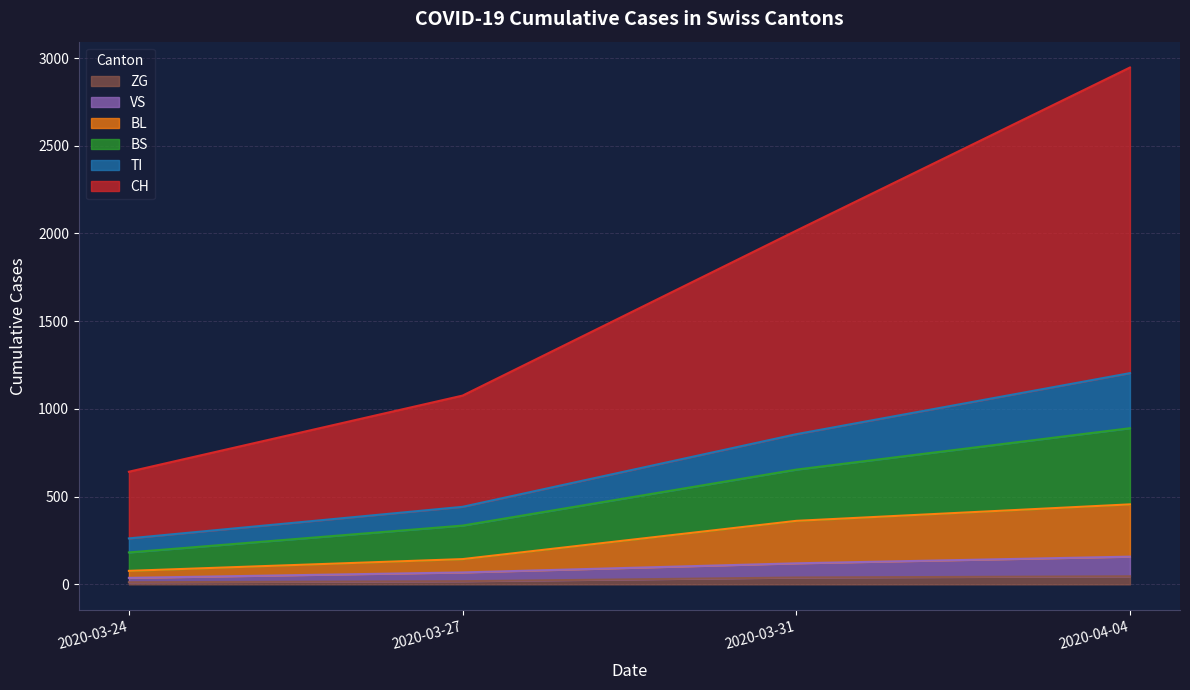

Rank the series at 2020-03-24 from highest to lowest value.

CH, BS, TI, BL, VS, ZG